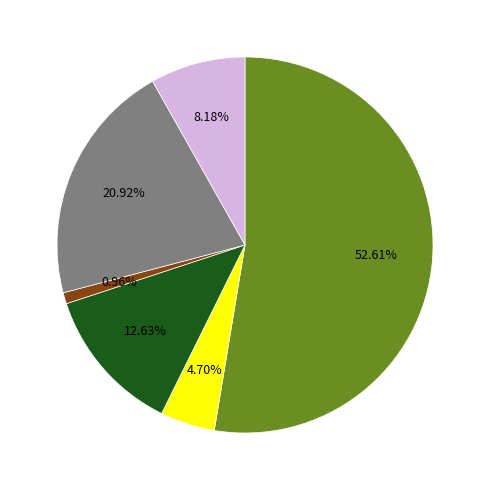

Does any single category account for the majority?

Yes